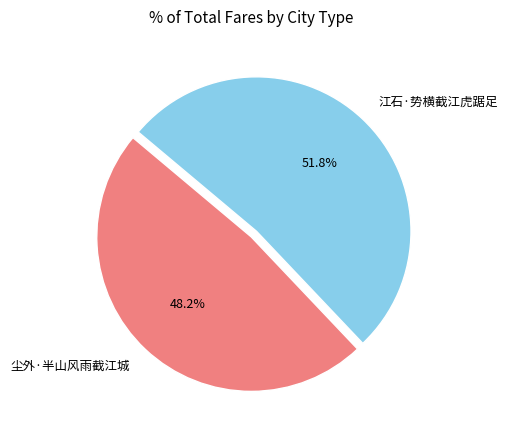

Is it true that 江石·势横截江虎踞足 is 52% of the pie?

True